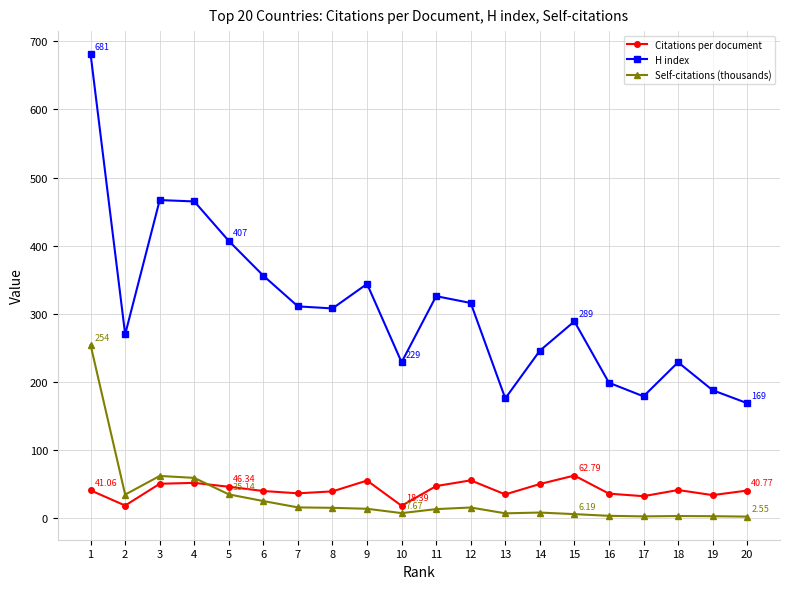

What is the value of the Citations per document point at the 7th from the left?

36.7